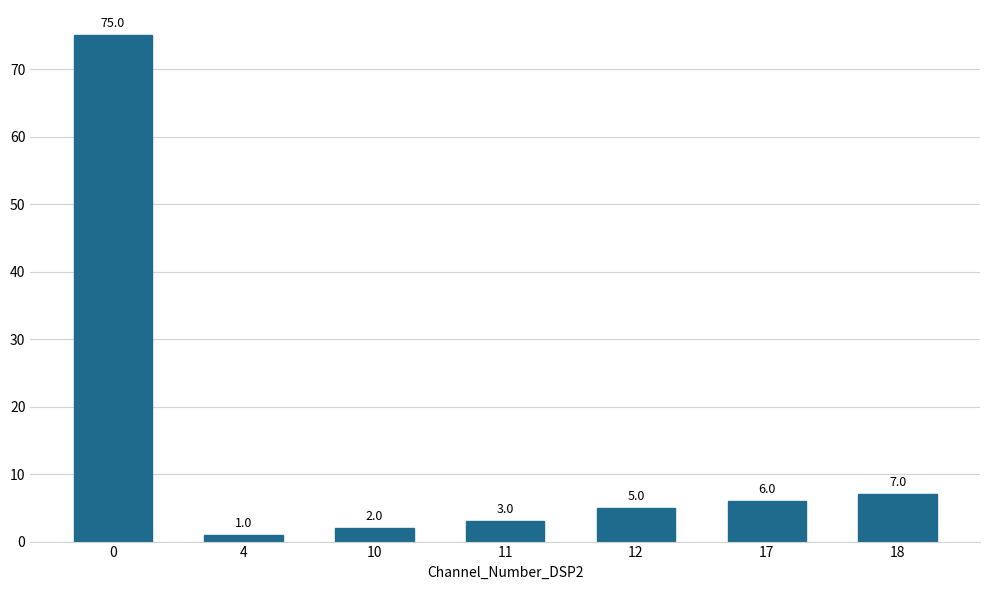

What is the value of the 2nd bar from the left?

1